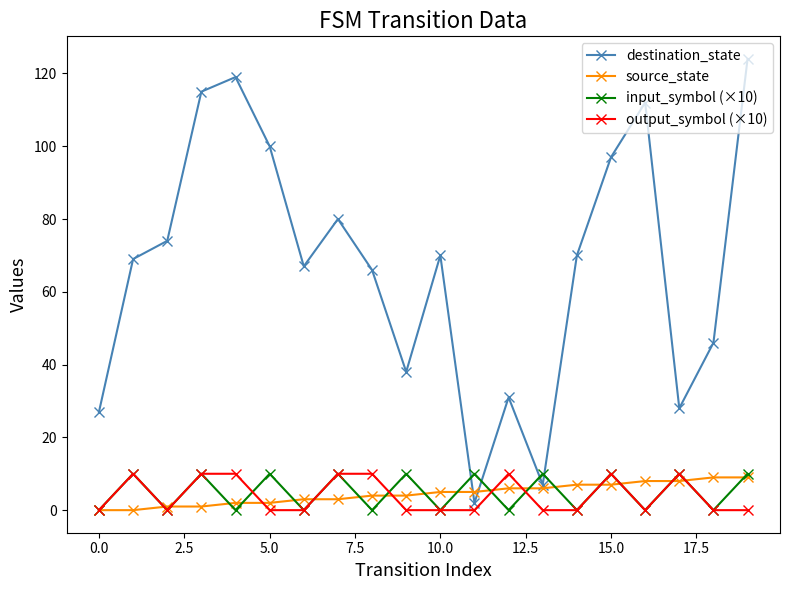

What is the greatest value displayed?

124